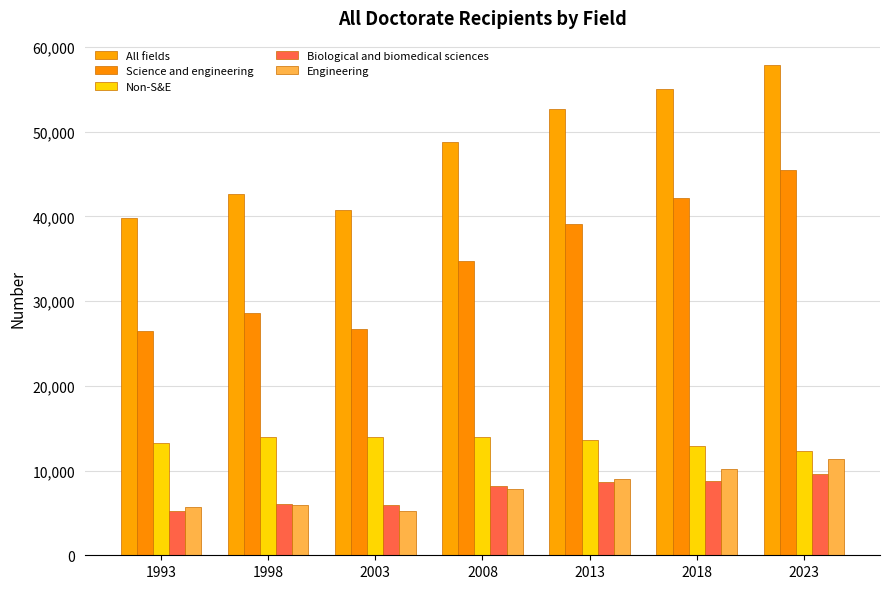

How many bars are there in total?

35